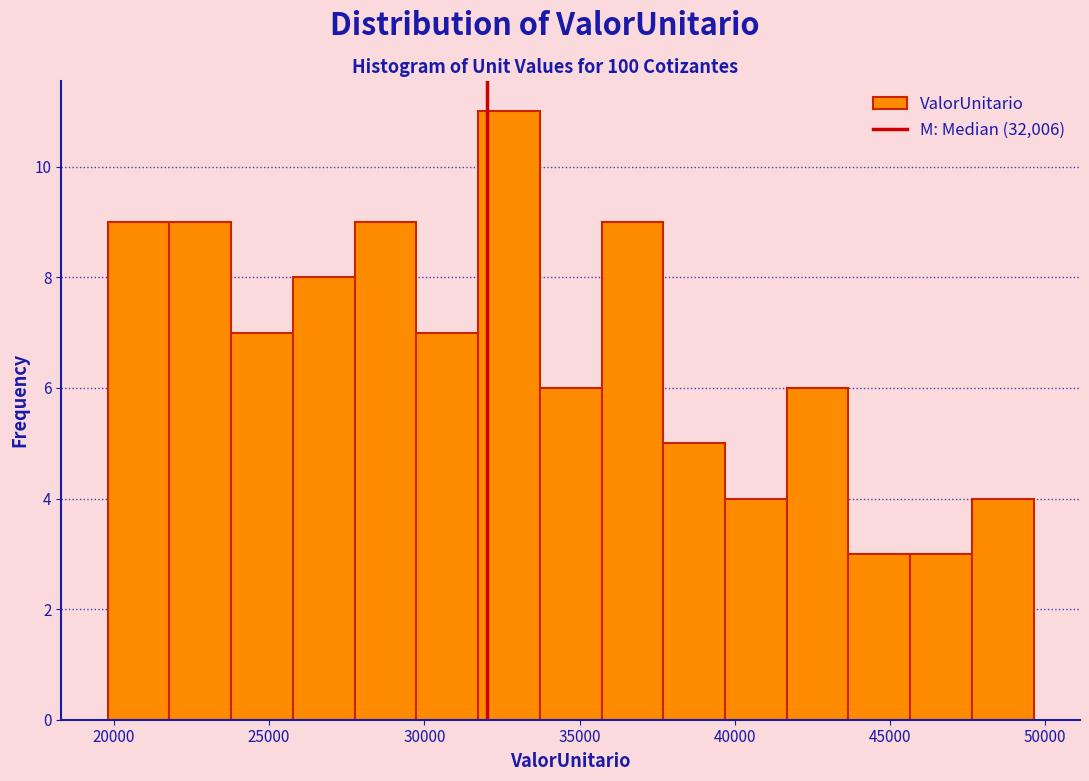

Around what value on the x-axis is the tallest bar? Give the approximate position of its centre, as read against the axis.

32500